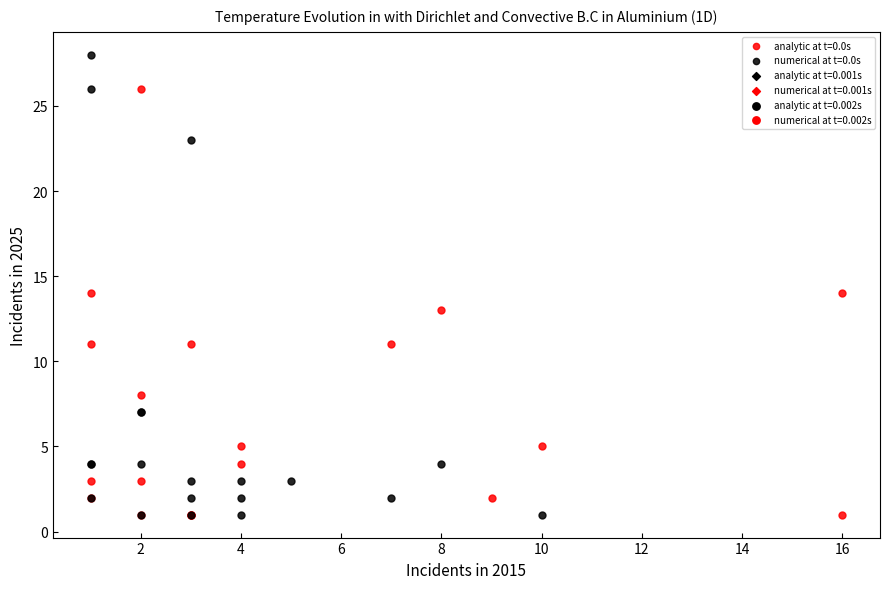

Which series reaches the maximum Y coordinate?

numerical at t=0.0s